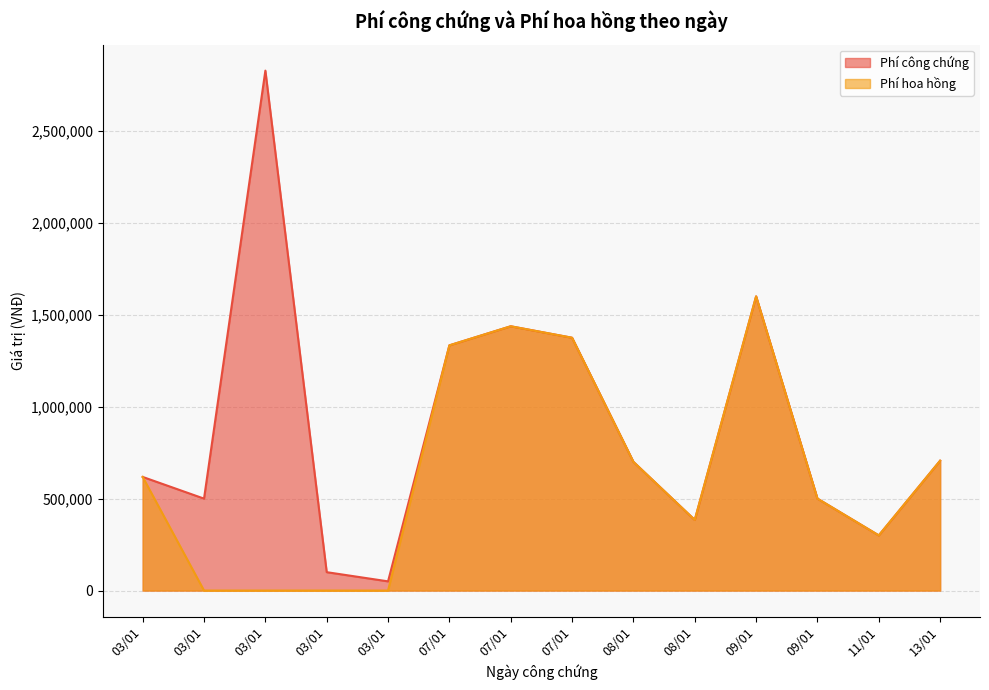

Reading right to left, extract all data points from this chart.

Phí công chứng: 706202	300000	500100	1600000	384000	700000	1375000	1437400	1333660	50000	100000	2827800	500000	618000
Phí hoa hồng: 706201	300000	500000	1600000	384000	700000	1375000	1437400	1333660	0	0	0	0	618000